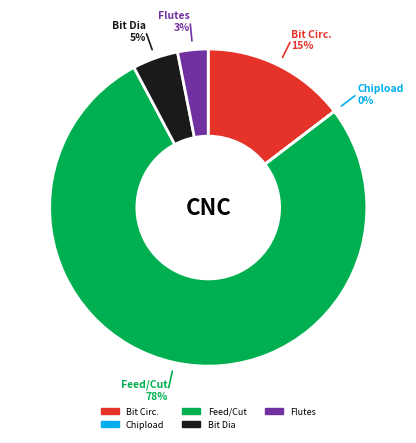

What is the majority slice?

Feed/Cut